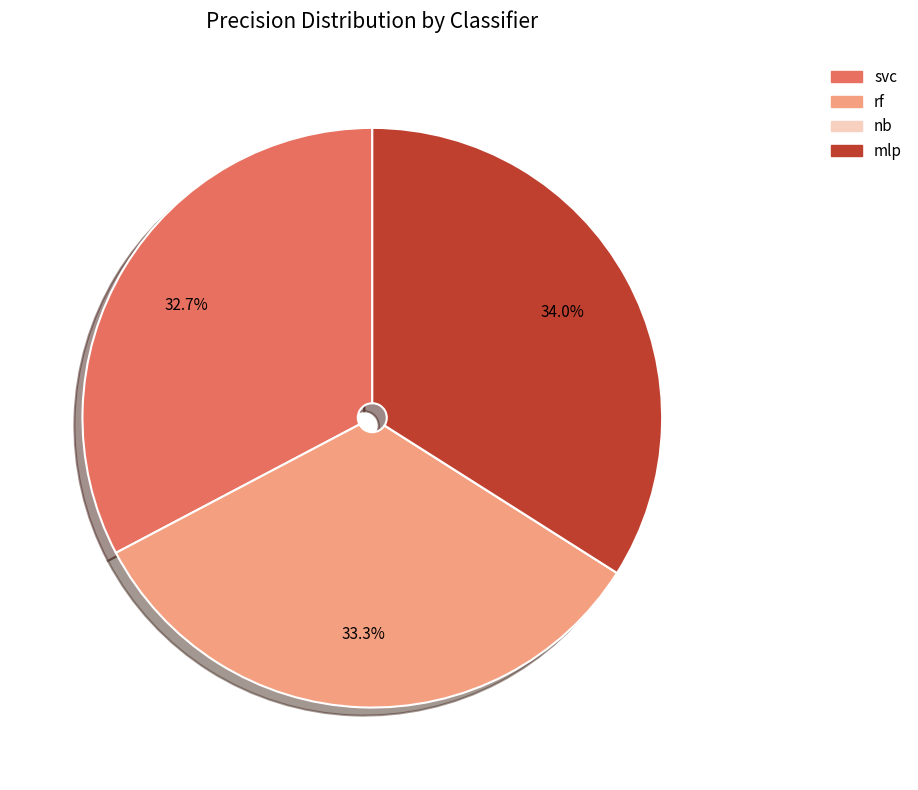

What is the largest slice in the pie chart?

mlp